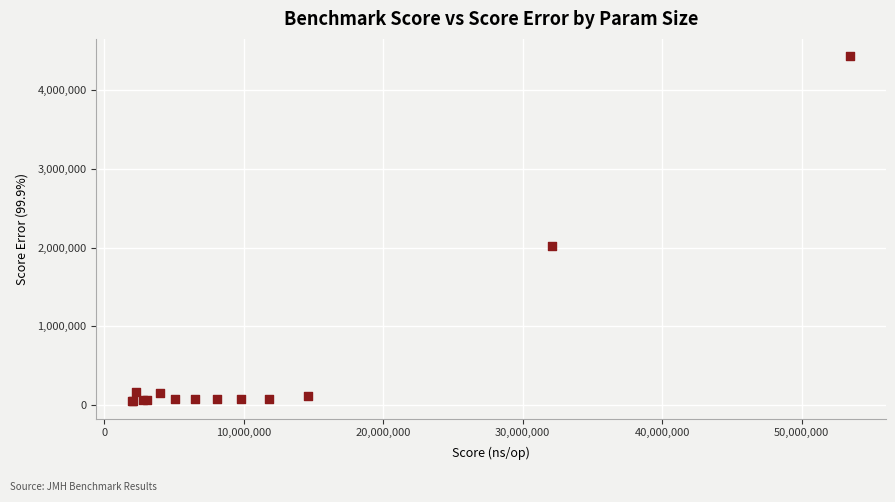

What Y value in the scatter plot is closest to 2238399?

2021744.6